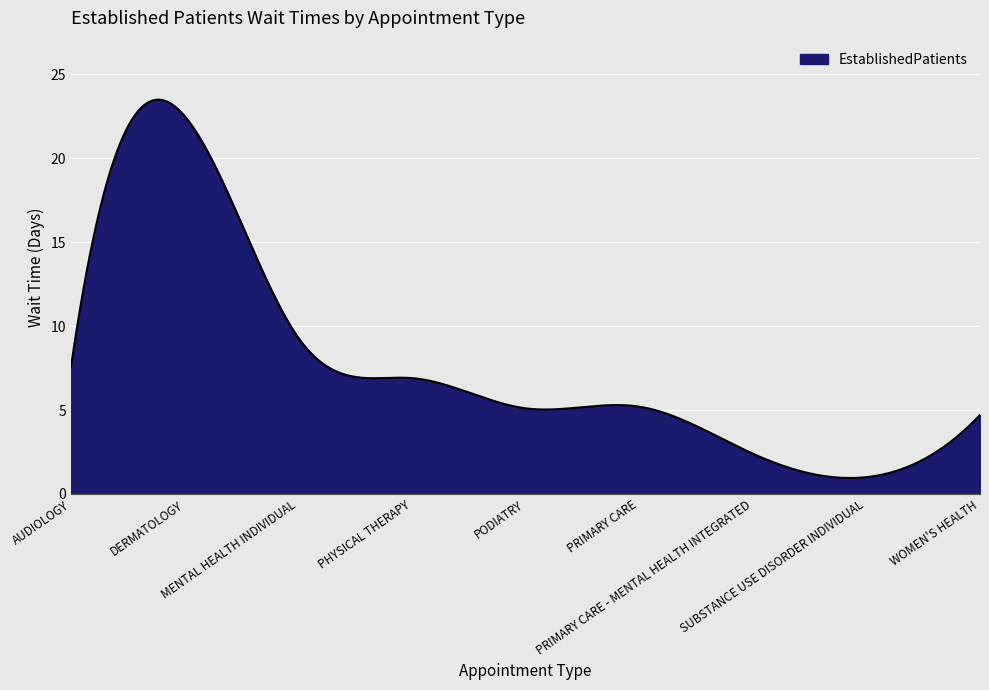

What is the difference between the maximum and minimum values?

22.5